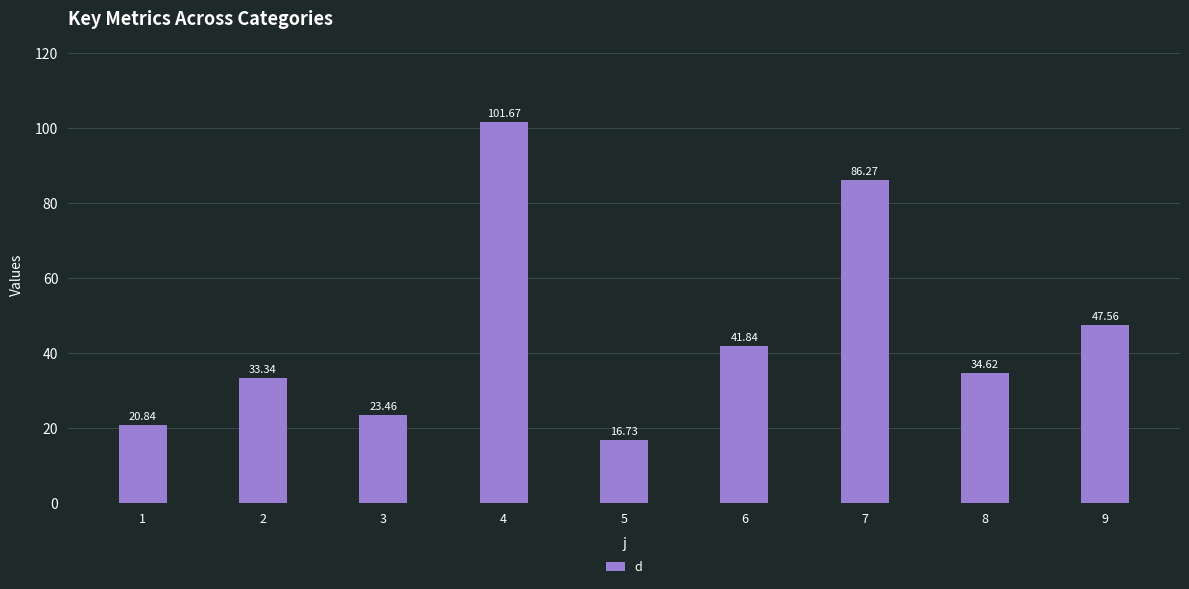

What is the sum of the values at 7 and 2?

119.6